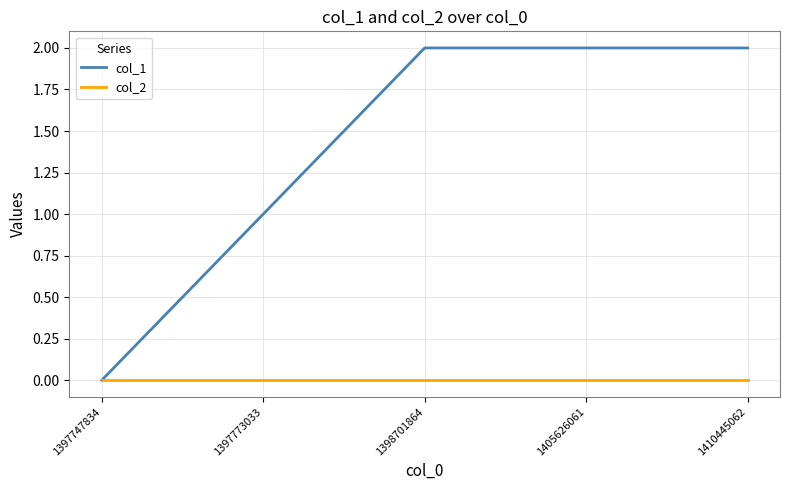

The col_2 series shows 0 at 1397747834. True or false?

True